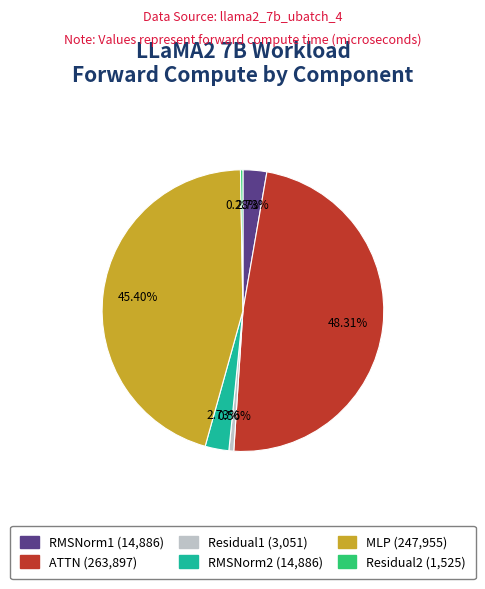

How many segments does this pie chart have?

6